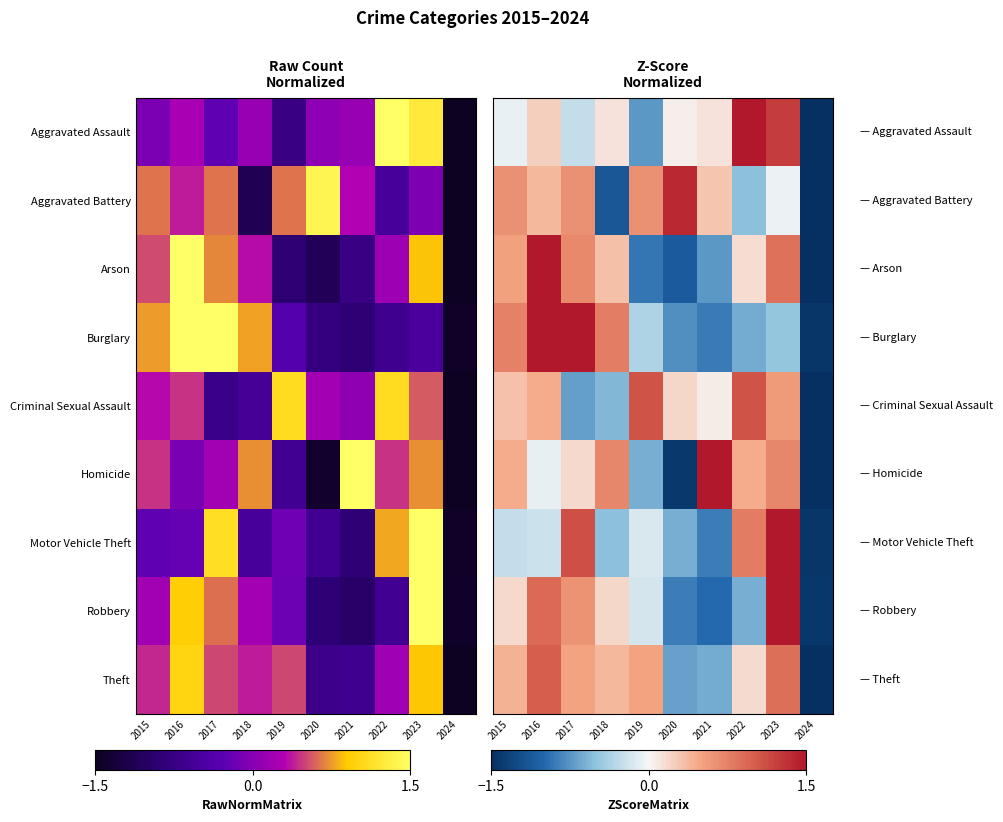

Which category has the lowest value in the Aggravated Assault series?

2024